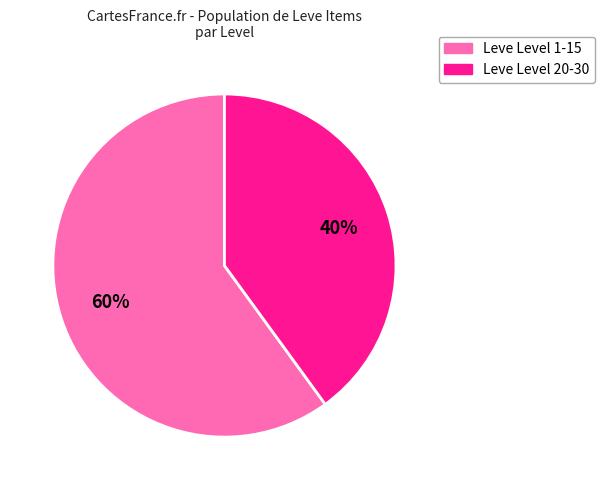

To the nearest percent, what is the difference between the largest and smallest slice percentages?

20%